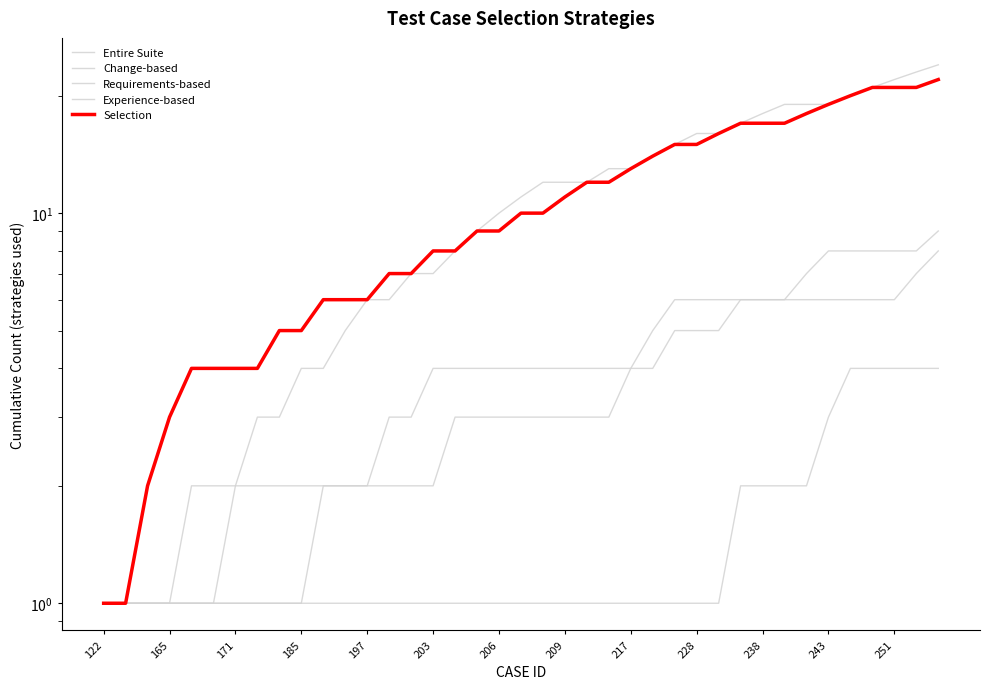

How many categories are shown in the chart?

39